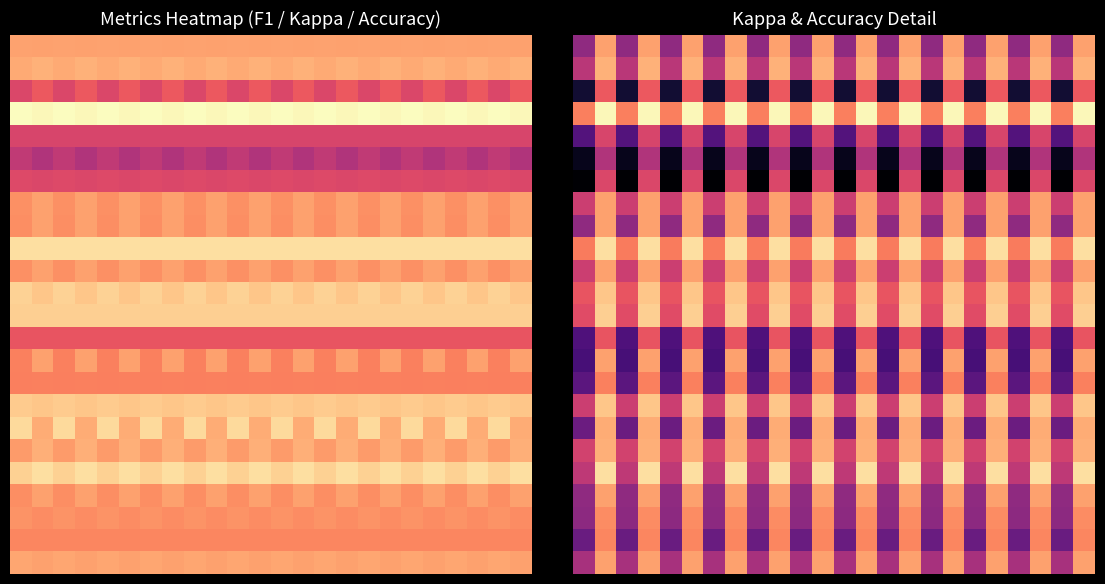

What is the total value across all series at 1?

11.4